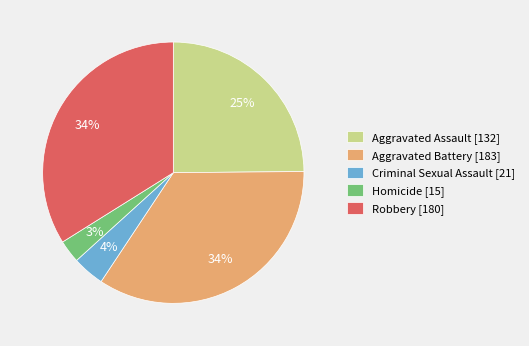

Which has a higher value, Aggravated Assault [132] or Homicide [15]?

Aggravated Assault [132]